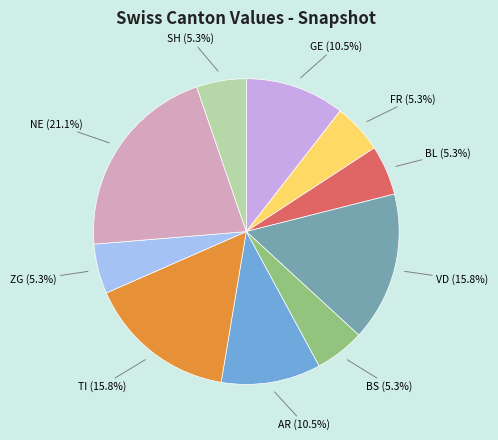

Is there any slice that represents more than half of the pie?

No